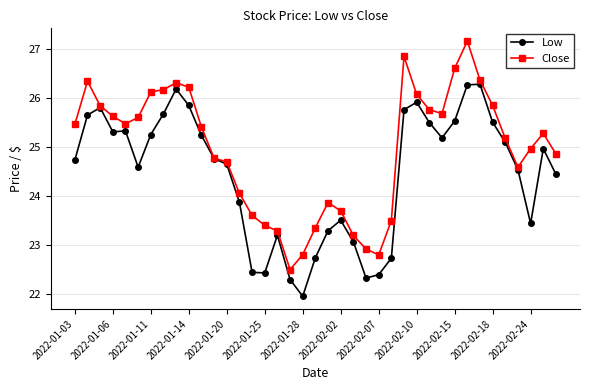

Which series has the largest total across all categories?

Close